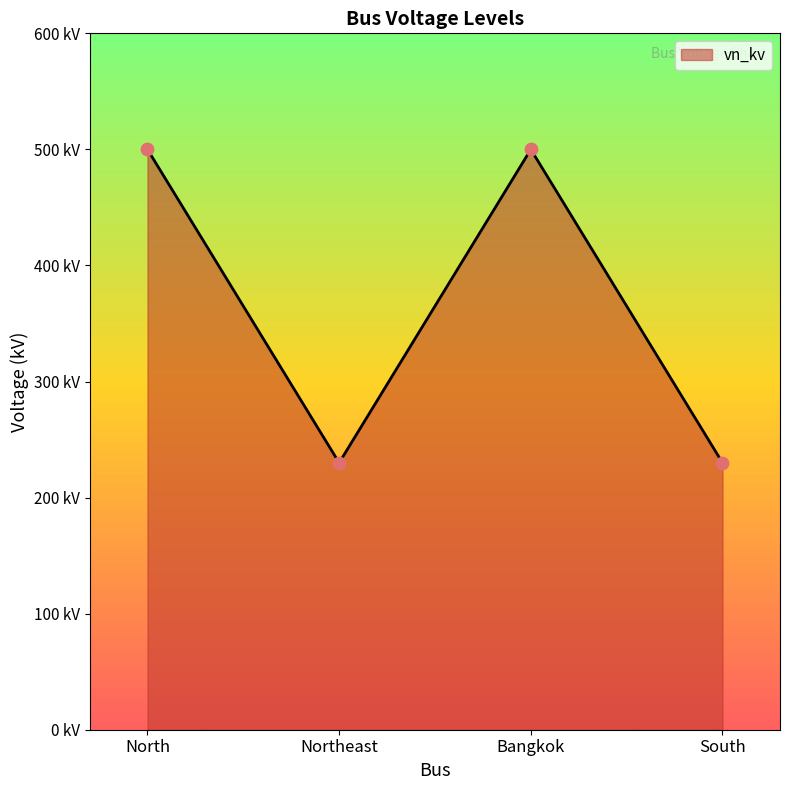

What is the change in value from North to Northeast?

-270